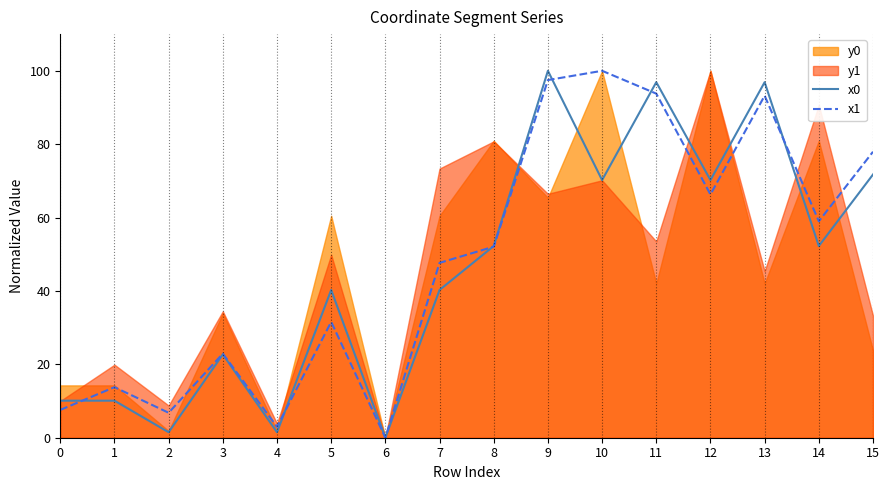

Where is x0 nearest to the value 50?

8